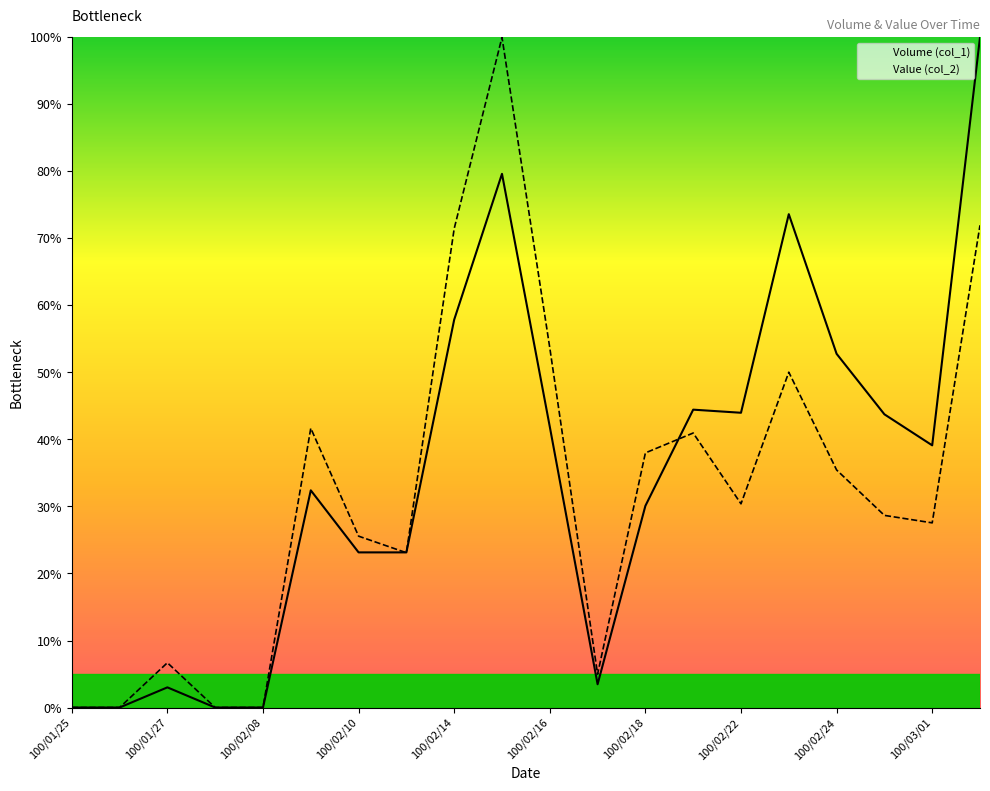

The value of Value (col_2) at 100/01/27 is -63.9. True or false?

False